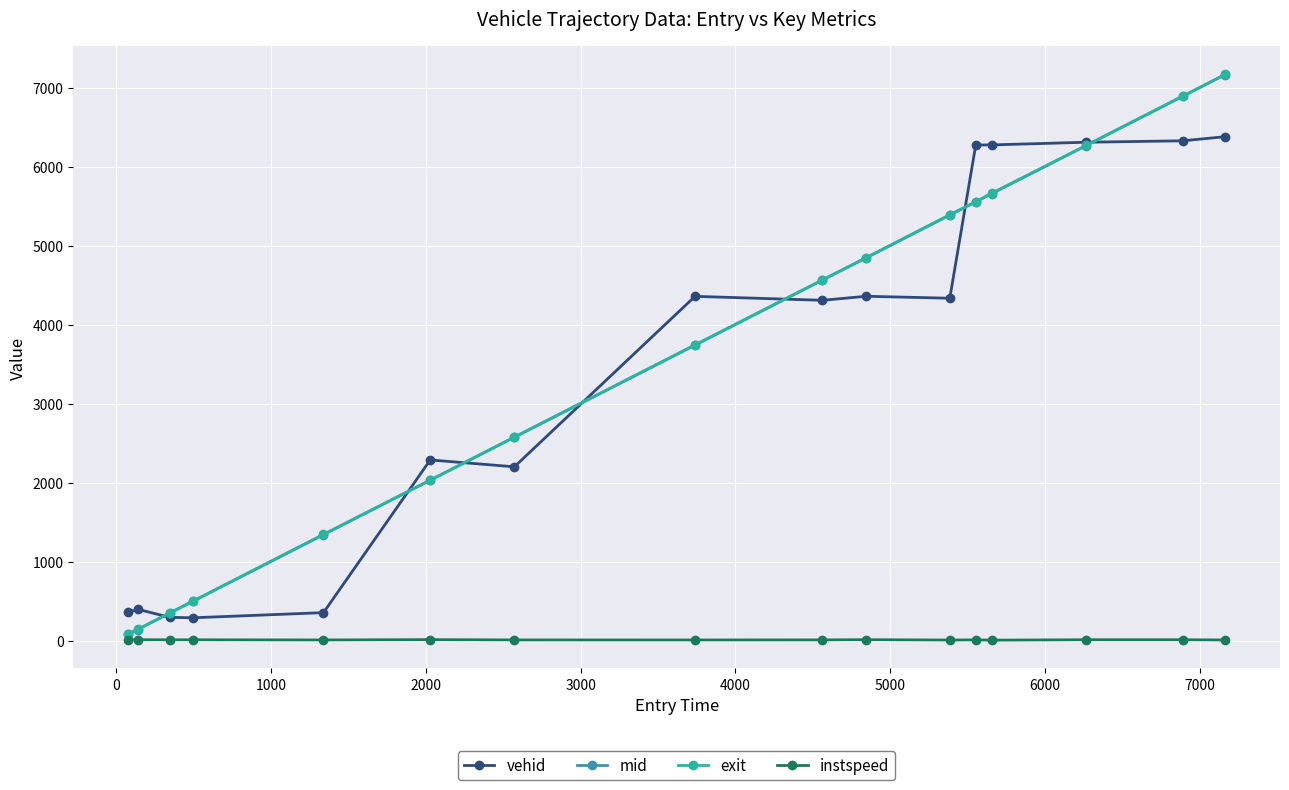

What is the value of the vehid point at the 3rd from the left?

297.0